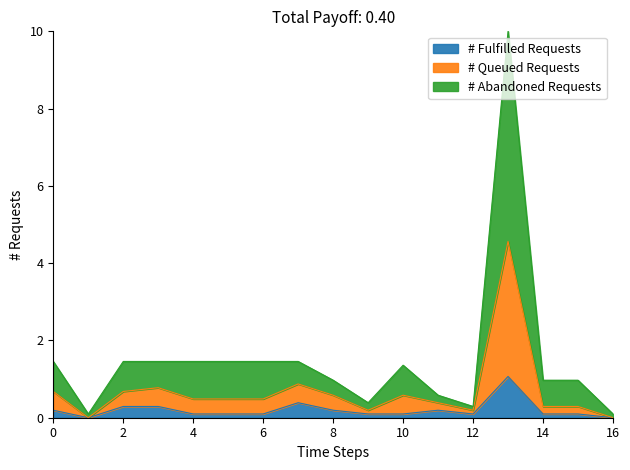

Does the chart display data point markers on the line(s)?

No